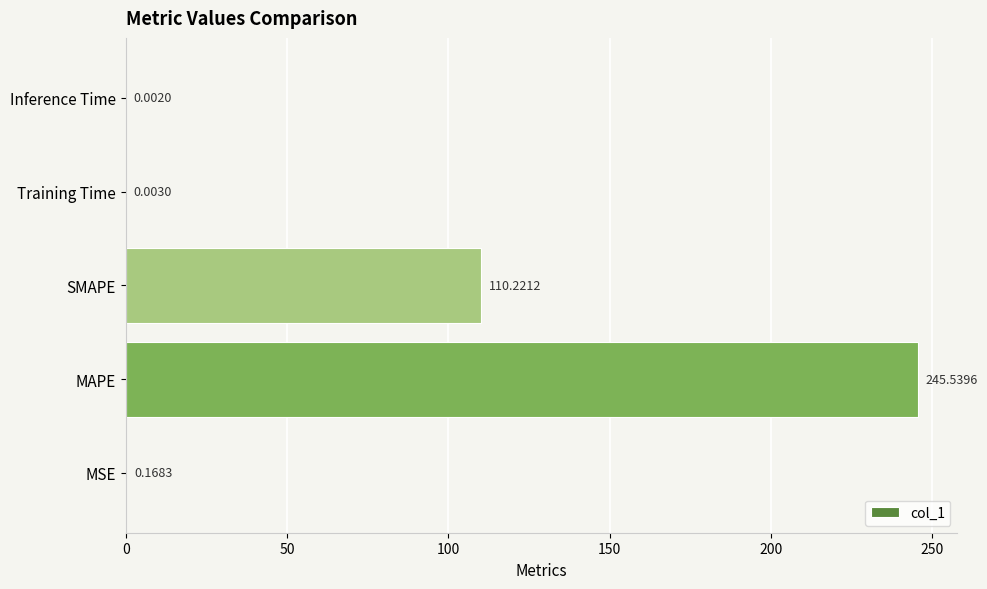

At which category does the chart reach its peak across all series?

MAPE